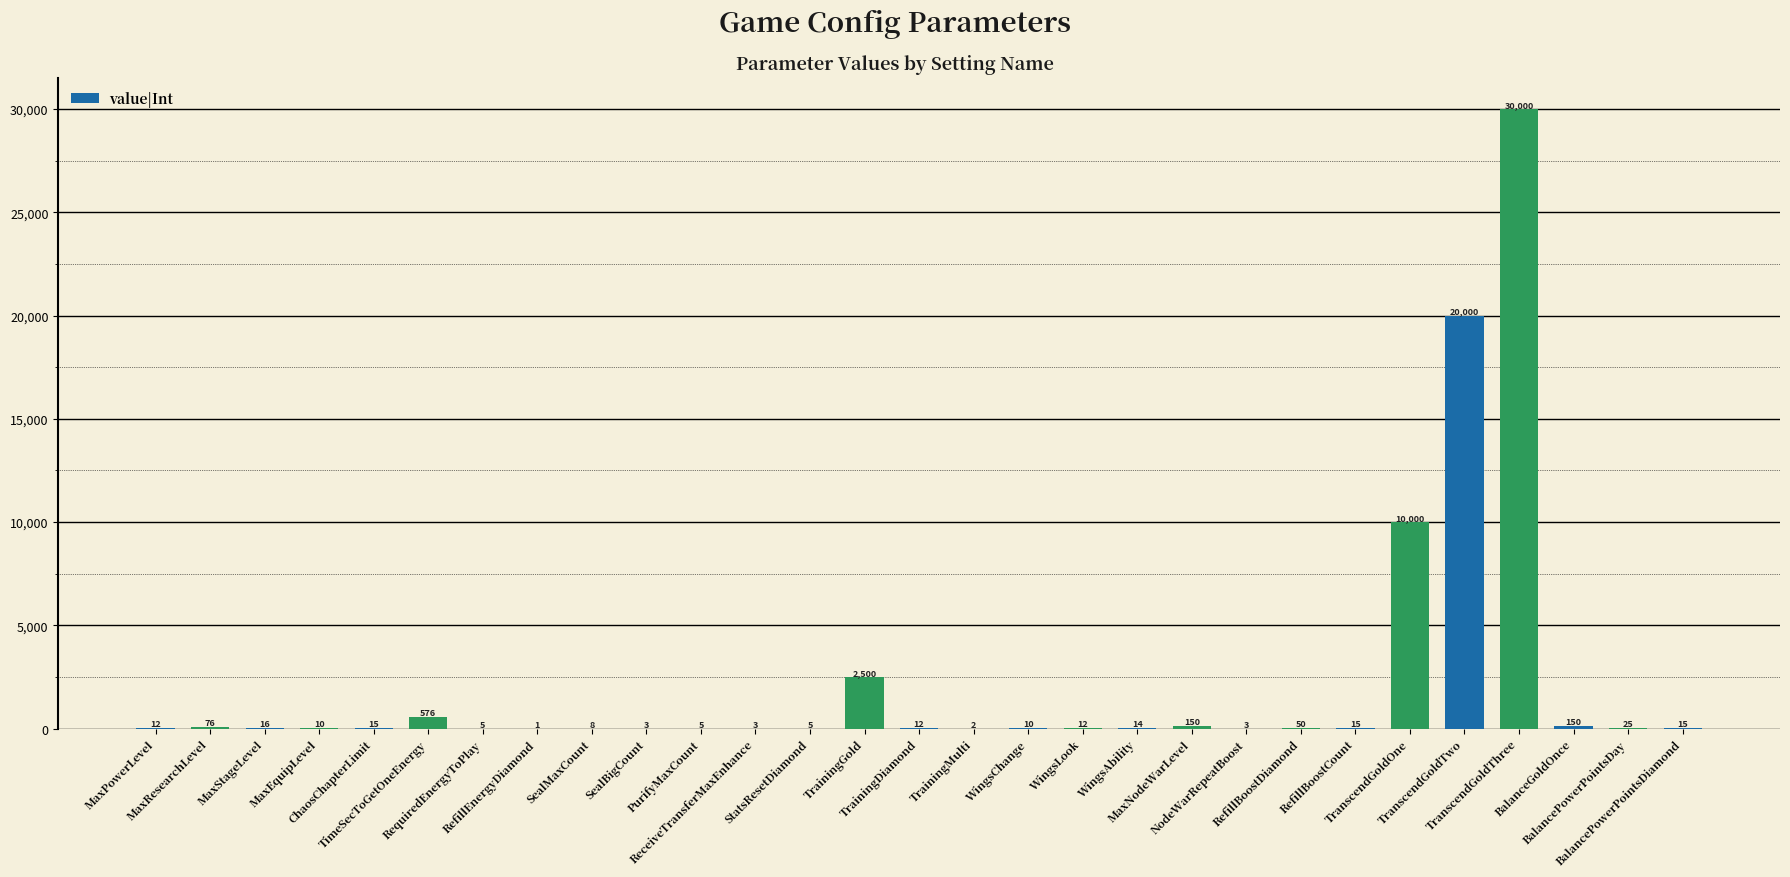

What is the greatest value displayed?

30000